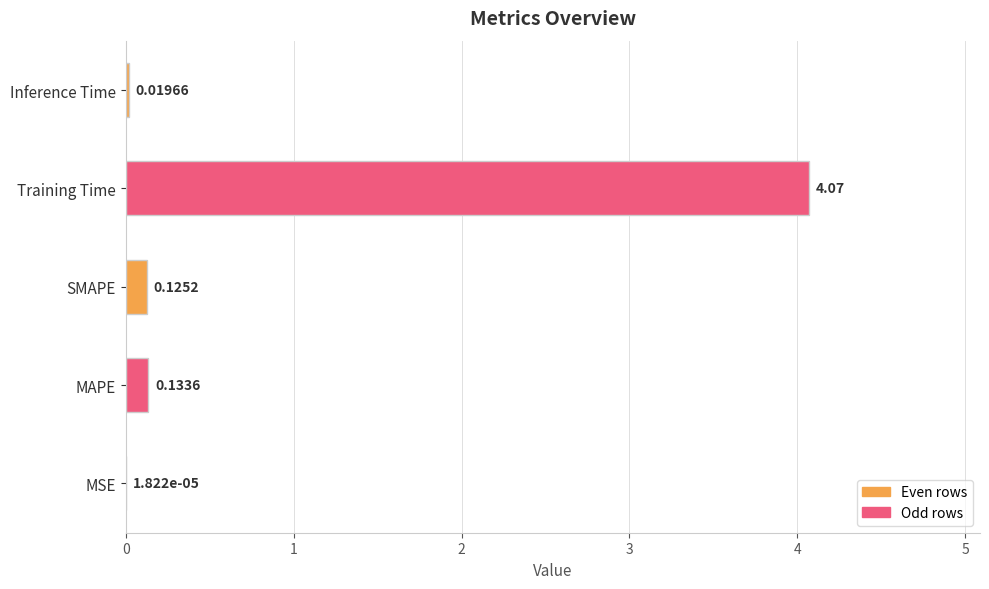

Count the number of data series in this chart.

1